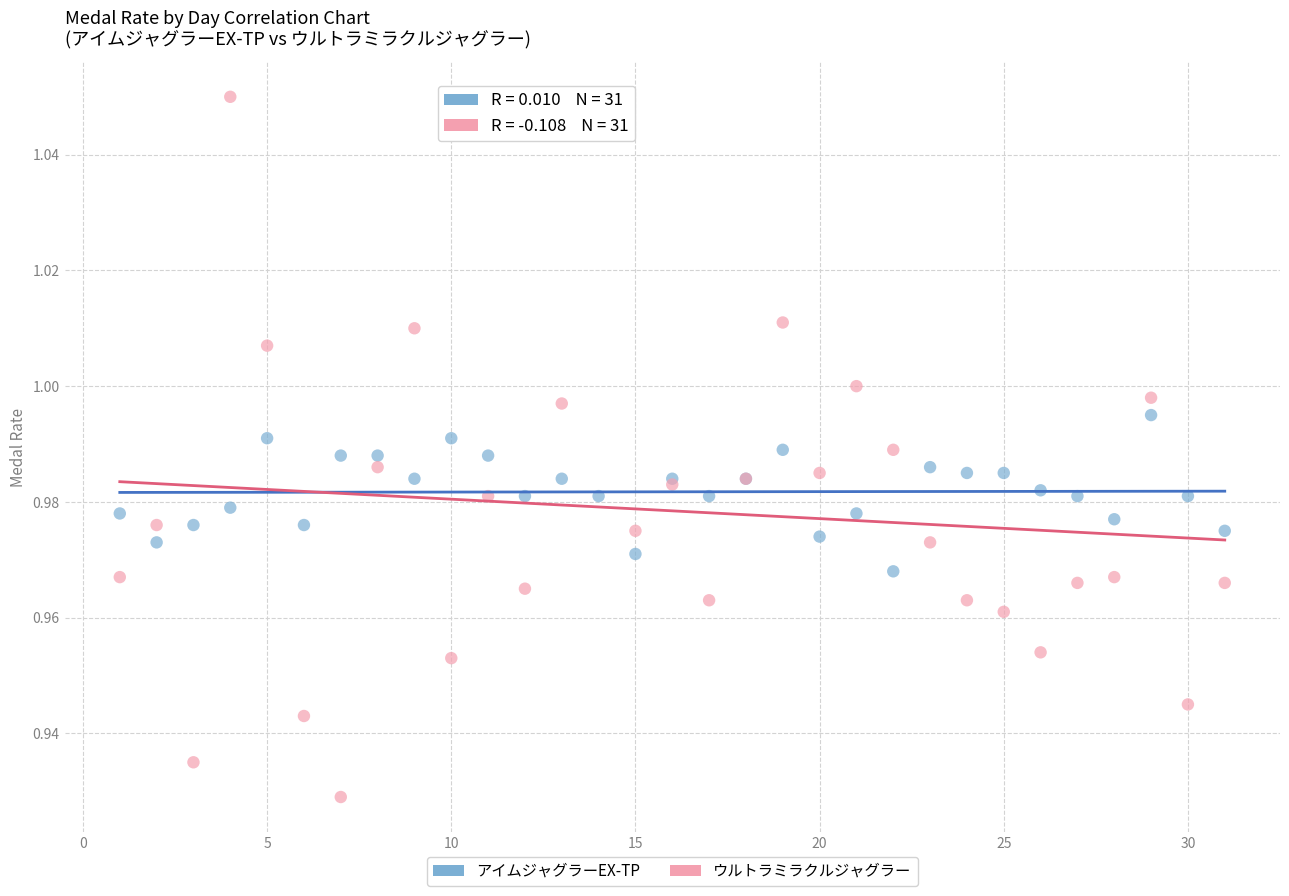

Which series reaches the minimum Y coordinate?

ウルトラミラクルジャグラー